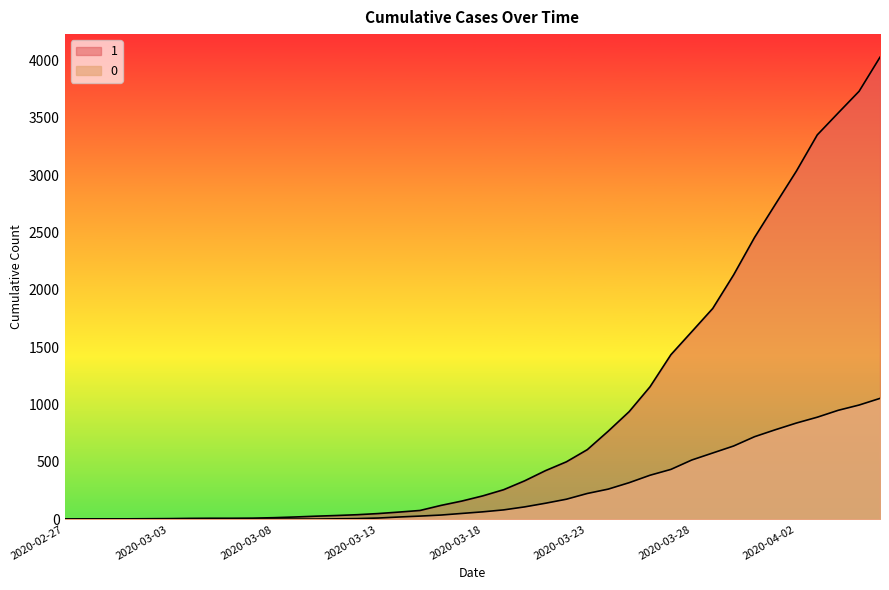

Which category has the lowest value in the 0 series?

2020-02-27